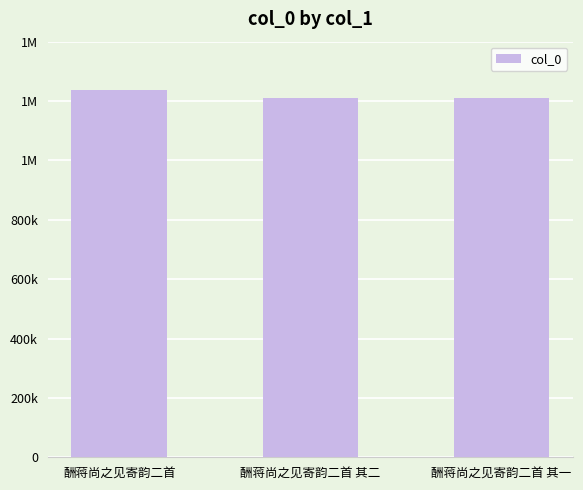

What is the value of the 2nd bar from the left?

1209261